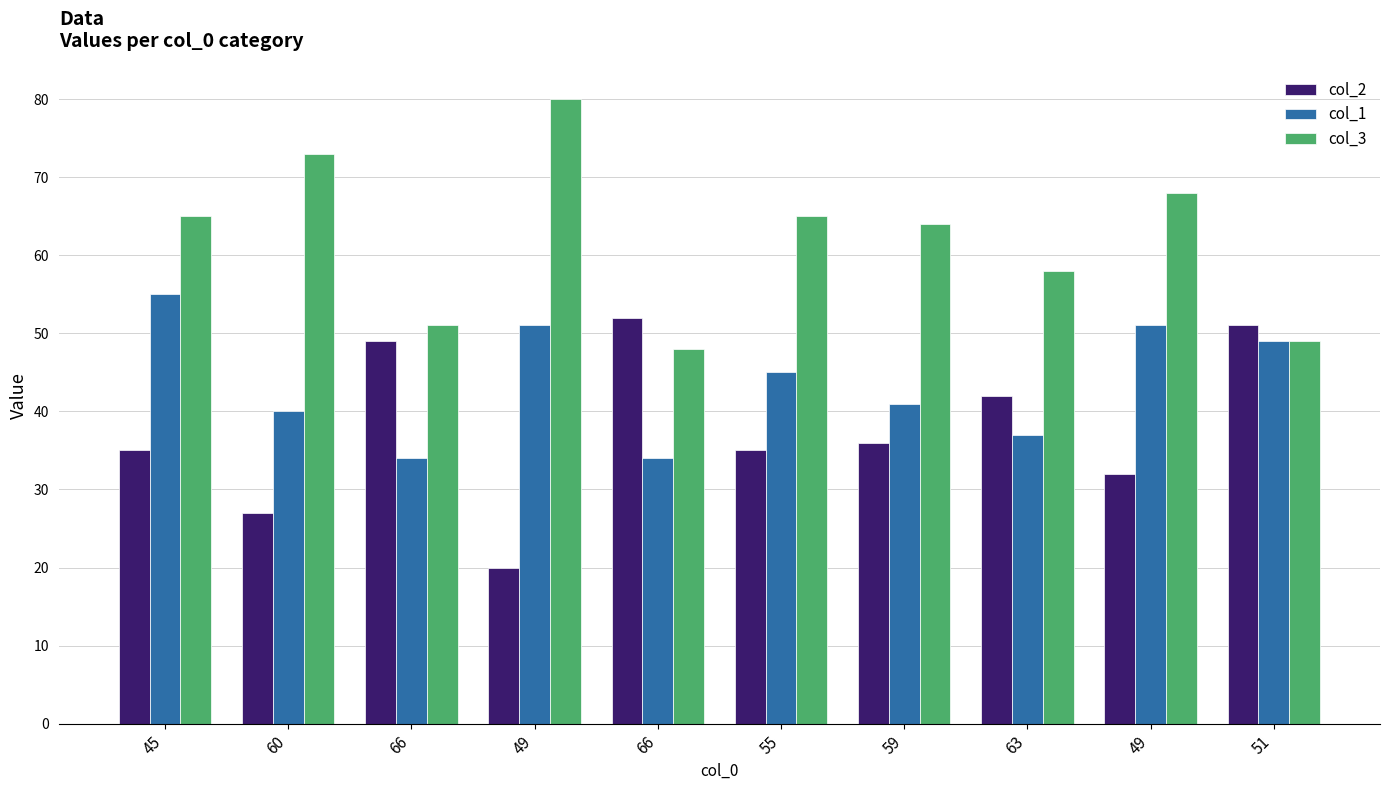

Reading left to right, what are all the values shown in this chart?

col_2: 35	27	49	20	52	35	36	42	32	51
col_1: 55	40	34	51	34	45	41	37	51	49
col_3: 65	73	51	80	48	65	64	58	68	49